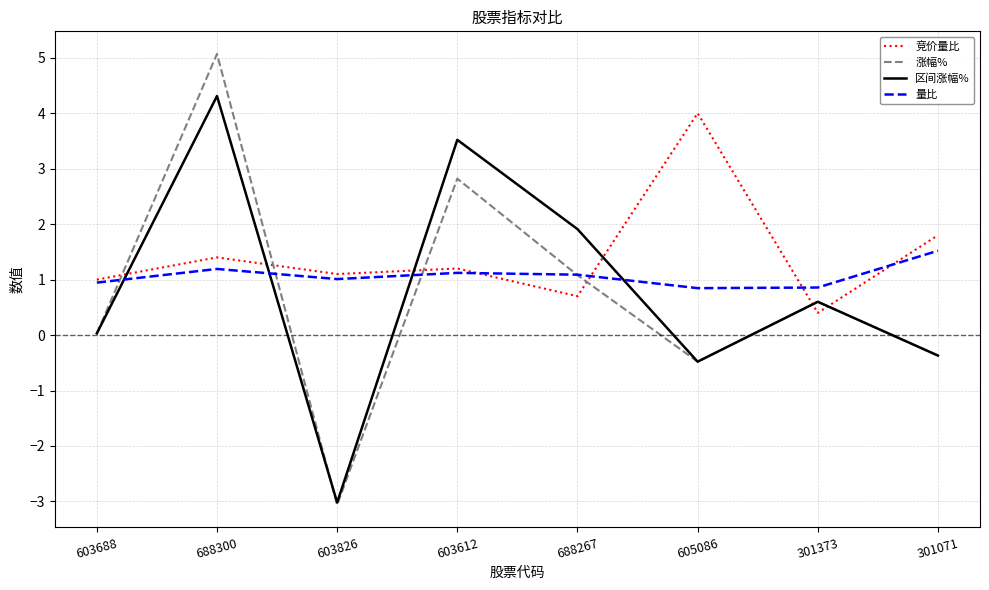

Which series has the largest total across all categories?

竞价量比